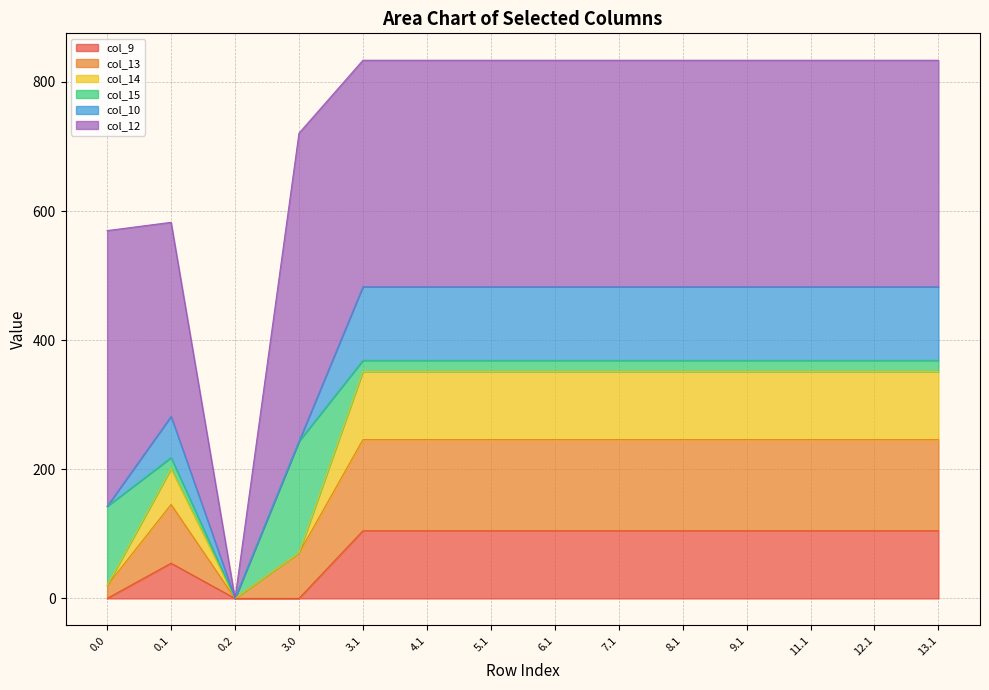

What are all the series names shown in the legend?

col_9, col_13, col_14, col_15, col_10, col_12